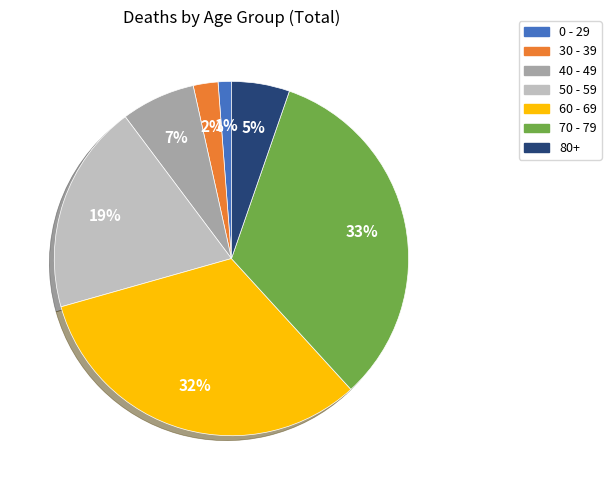

The 60 - 69 slice represents 32% of the pie. True or false?

True